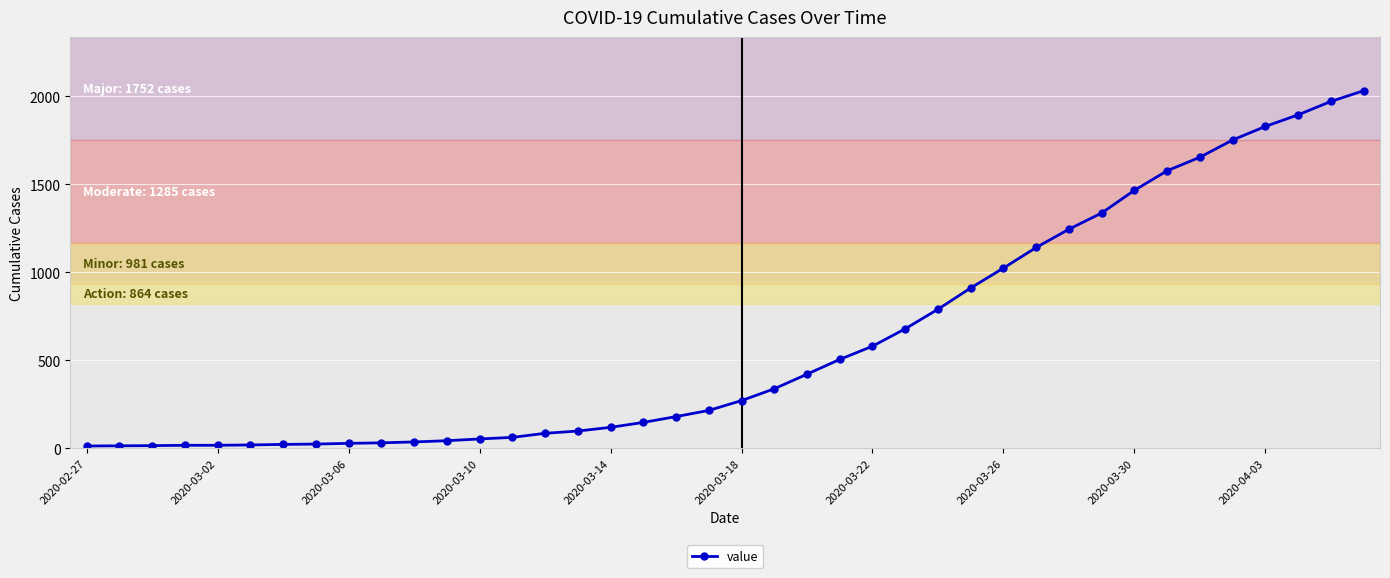

What is the greatest value displayed?

2032